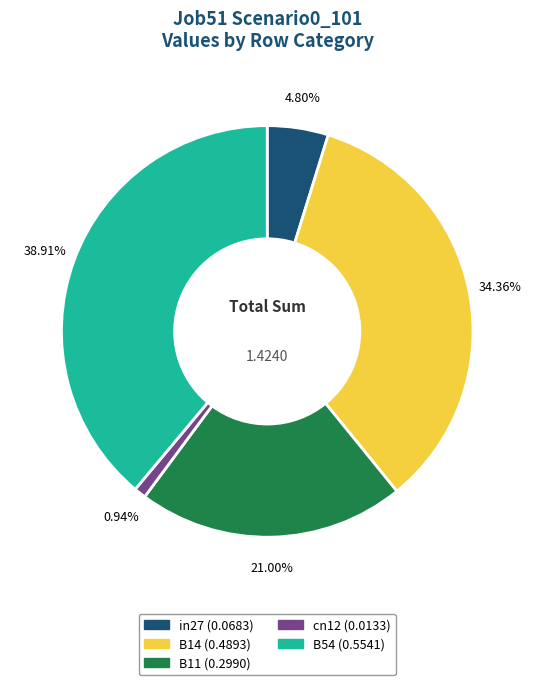

The B11 slice represents 21% of the pie. True or false?

True